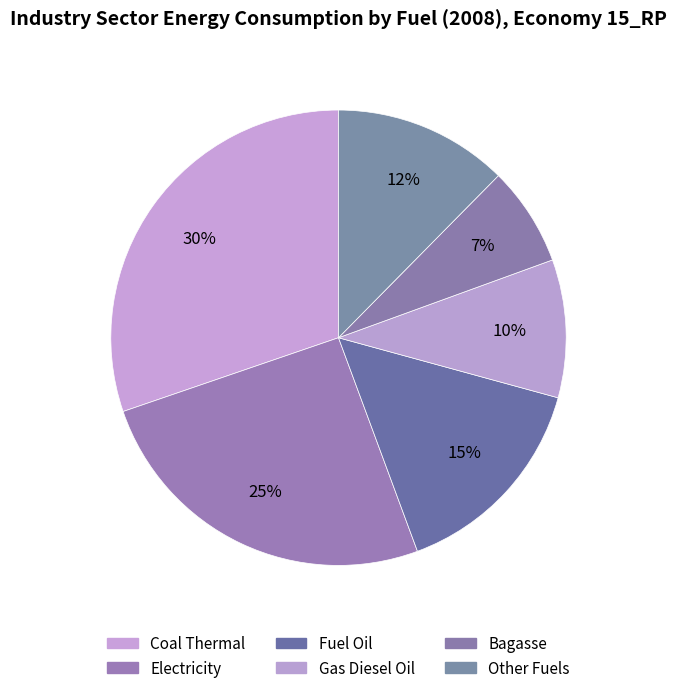

Count the number of slices in the pie.

6